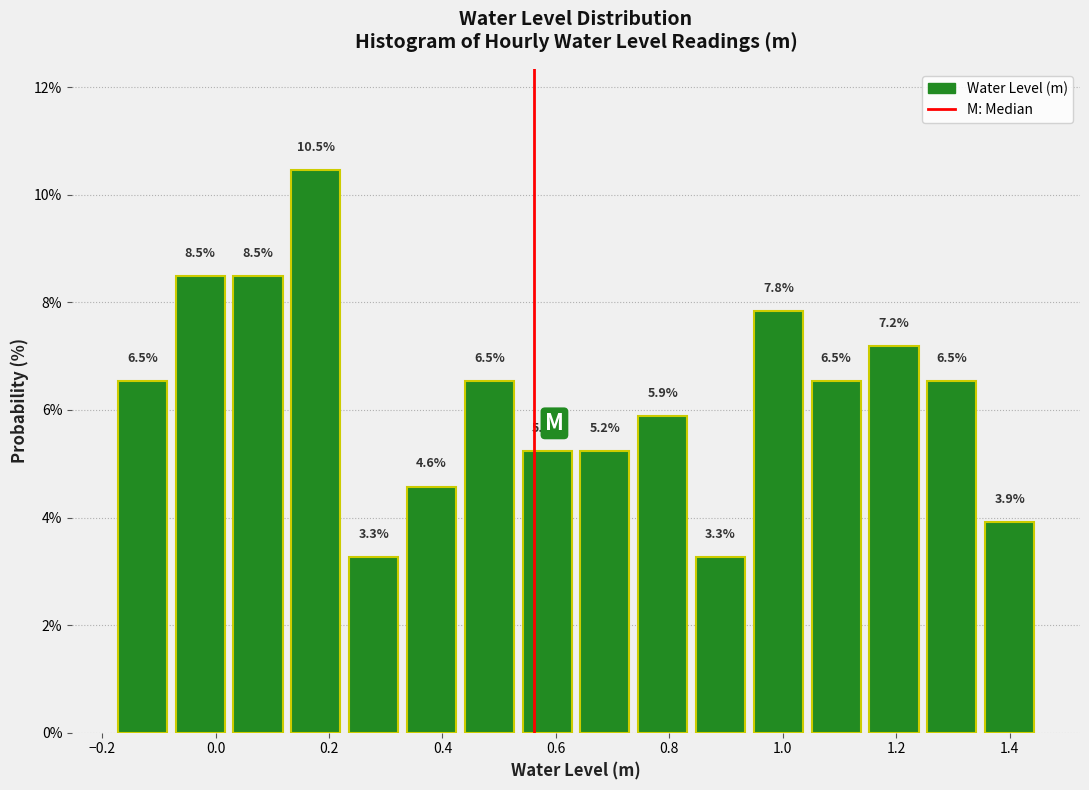

Over which range of the x-axis is the bar tallest?

0.12 to 0.22